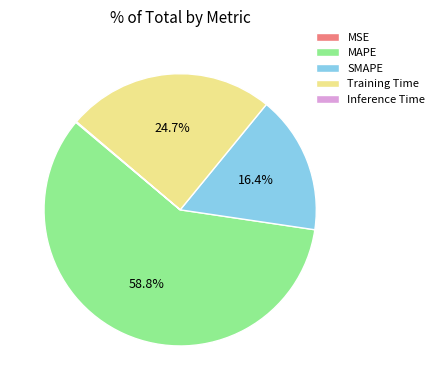

What percentage is the MAPE slice, to the nearest percent?

59%